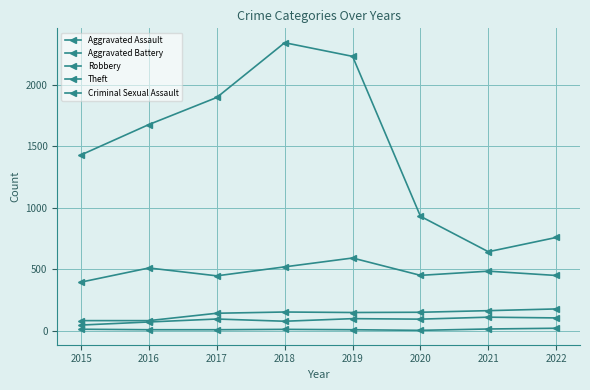

What is the difference between the second highest and minimum values in the Robbery series?

124